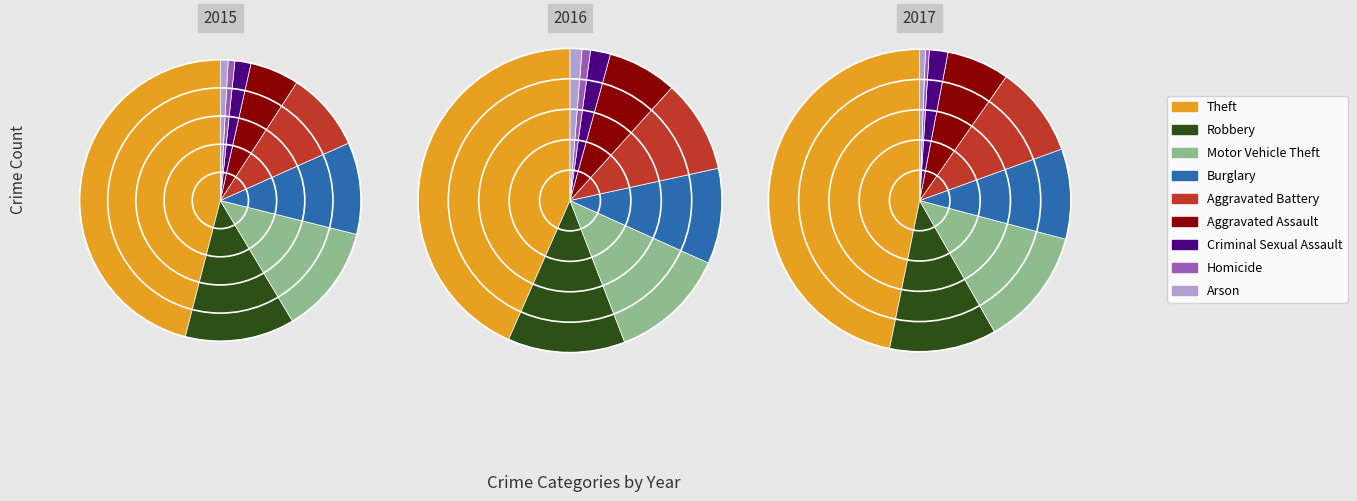

To the nearest percent, what is the difference between the largest and smallest slice percentages?

45%